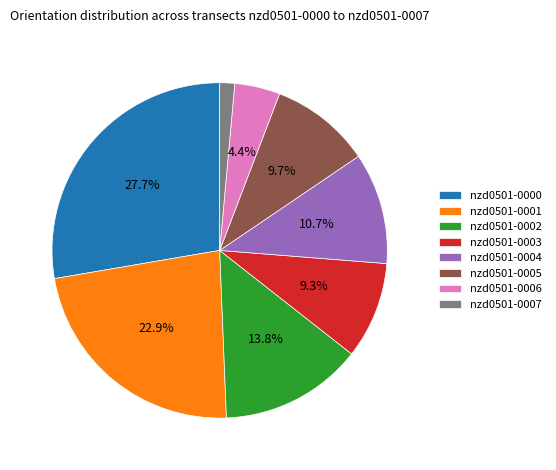

Combined, do nzd0501-0005 and nzd0501-0004 account for over 50%?

No